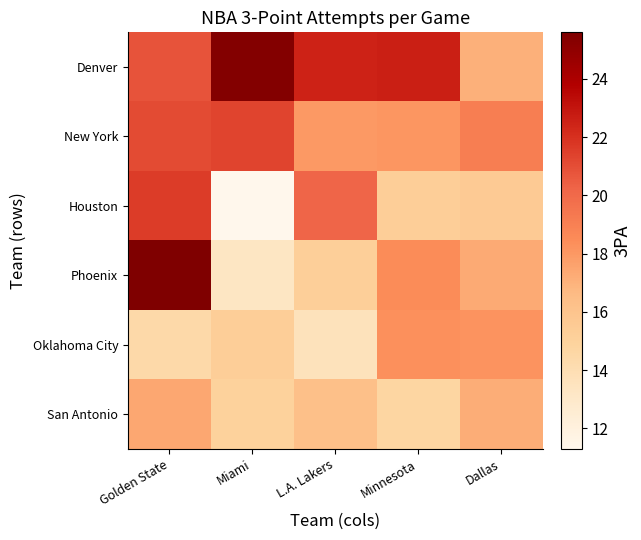

What is the difference between the highest and lowest values at L.A. Lakers?

8.9